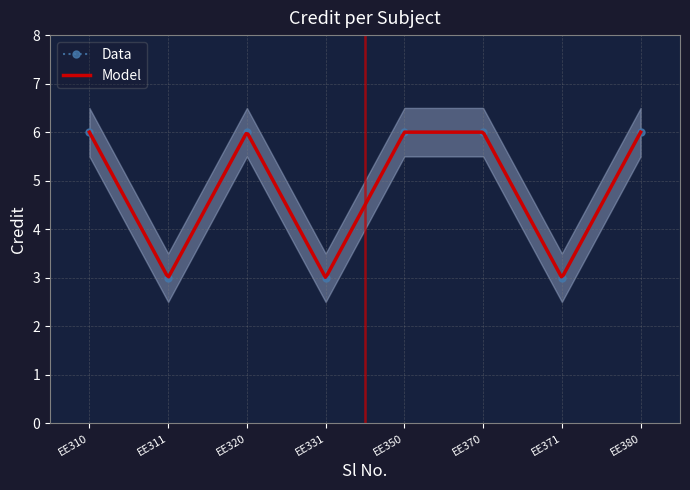

Reading left to right, list all the values displayed in this chart.

1=6	2=3	3=6	4=3	5=6	6=6	7=3	8=6